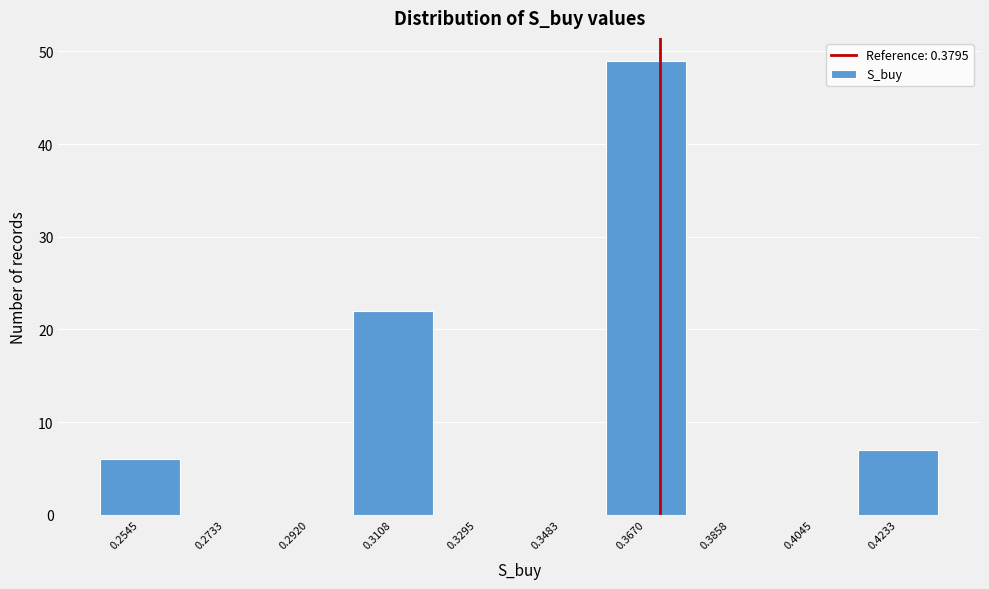

Reading right to left, extract all data points from this chart.

0.4233=7	0.4045=0	0.3858=0	0.3670=49	0.3483=0	0.3295=0	0.3108=22	0.2920=0	0.2733=0	0.2545=6